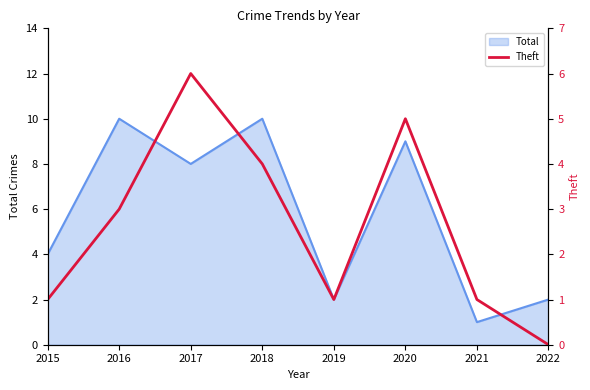

Reading left to right, what are all the values shown in this chart?

2015=1	2016=3	2017=6	2018=4	2019=1	2020=5	2021=1	2022=0